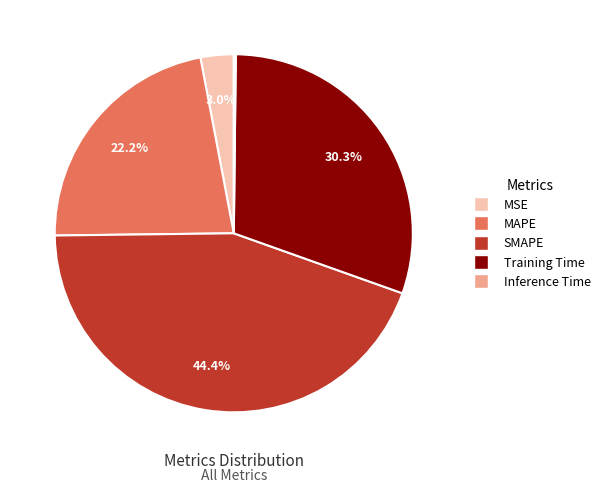

Which has a higher value, MSE or Training Time?

Training Time